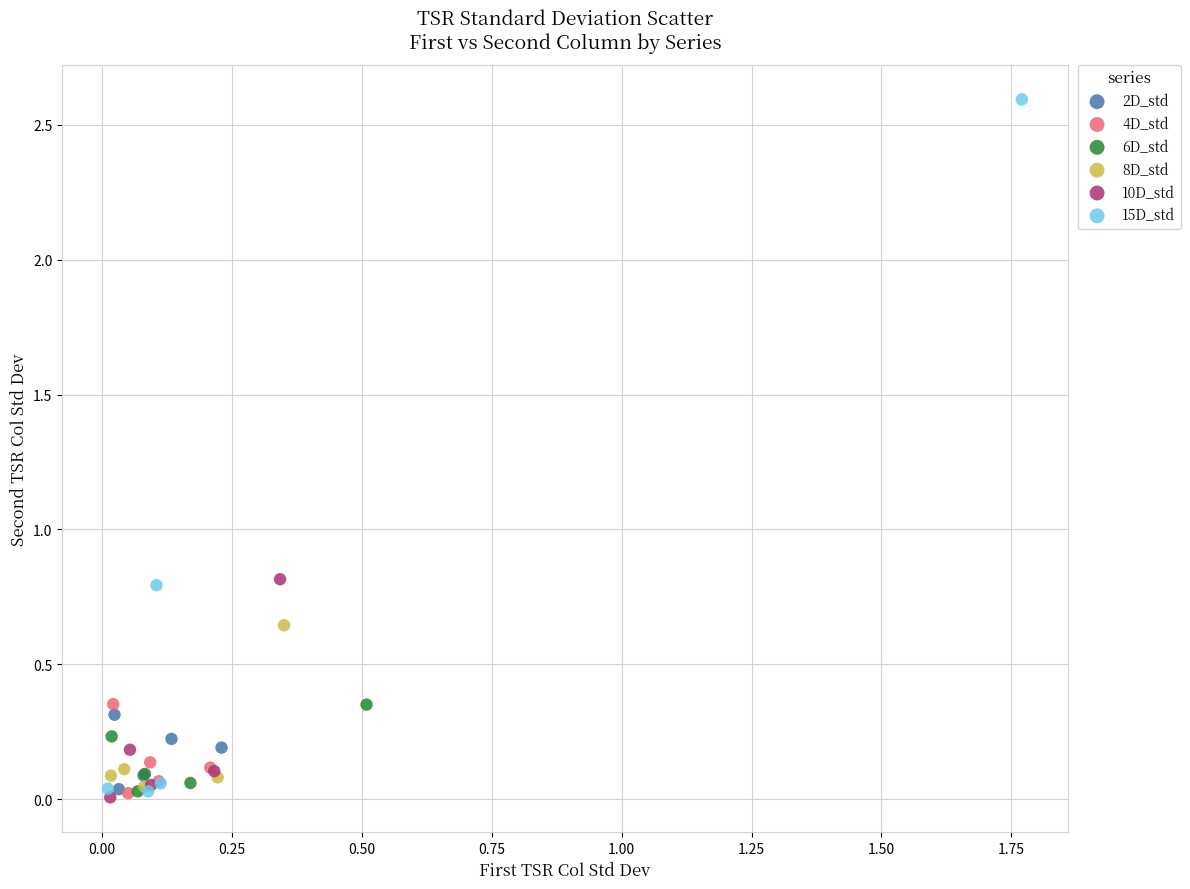

What are all the series names shown in the legend?

2D_std, 4D_std, 6D_std, 8D_std, 10D_std, 15D_std